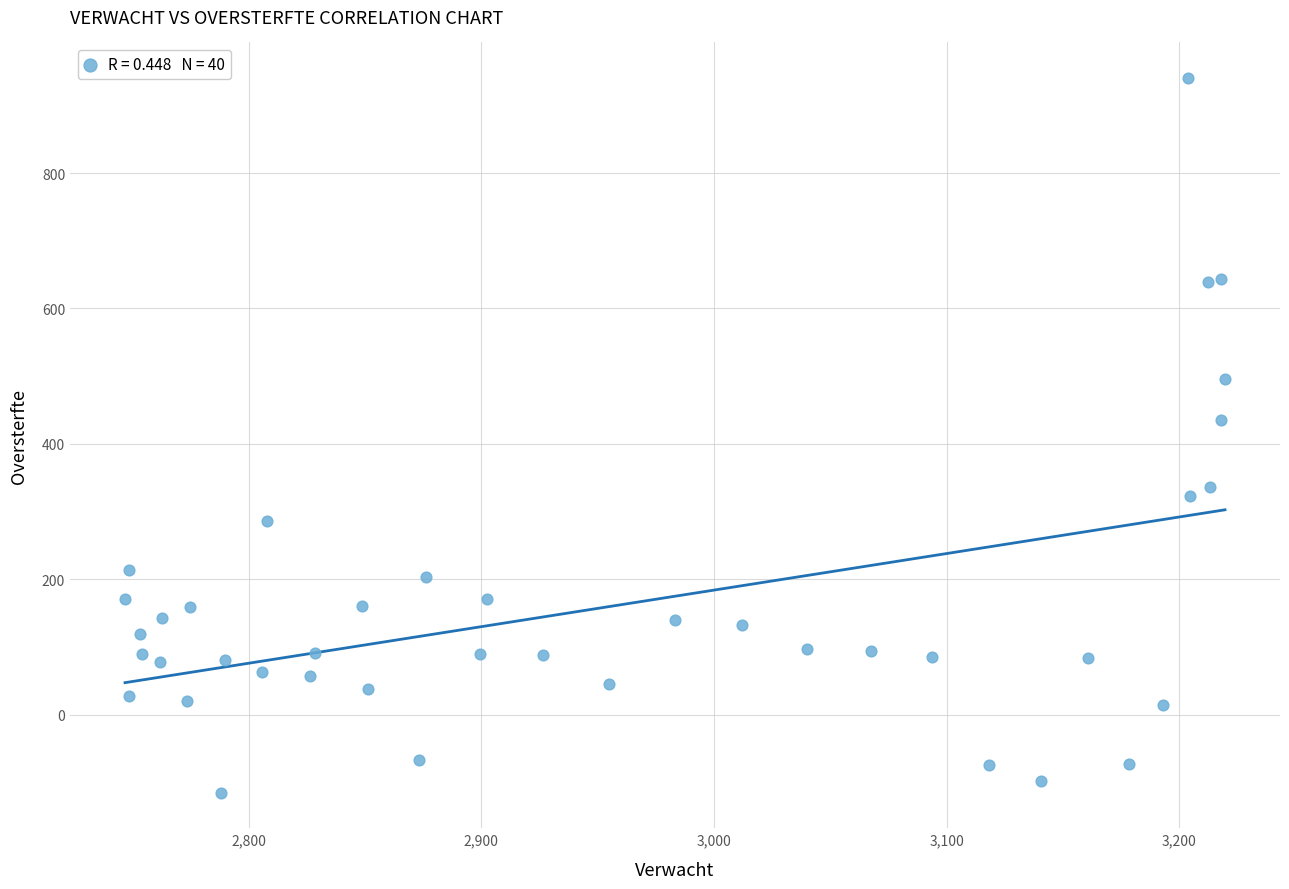

What Y value in the scatter plot is closest to 412?

435.9